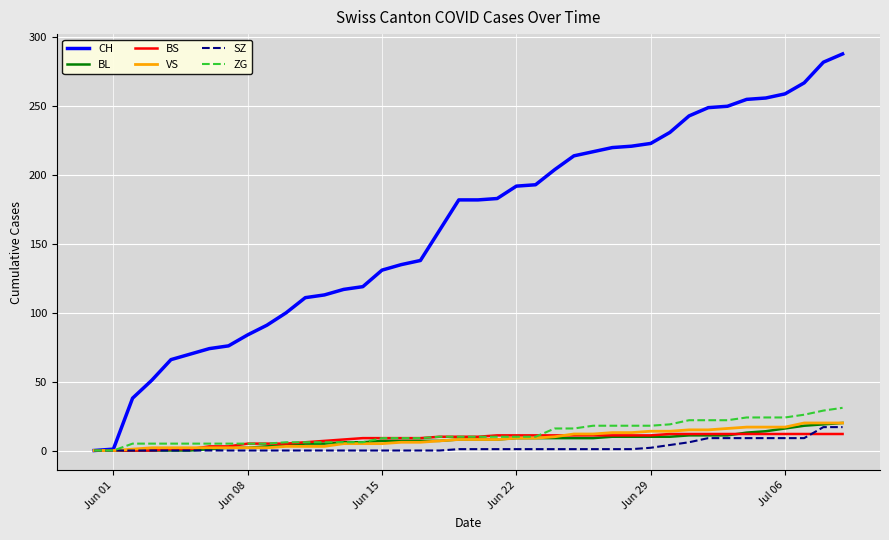

What is the maximum value shown in the chart?

288